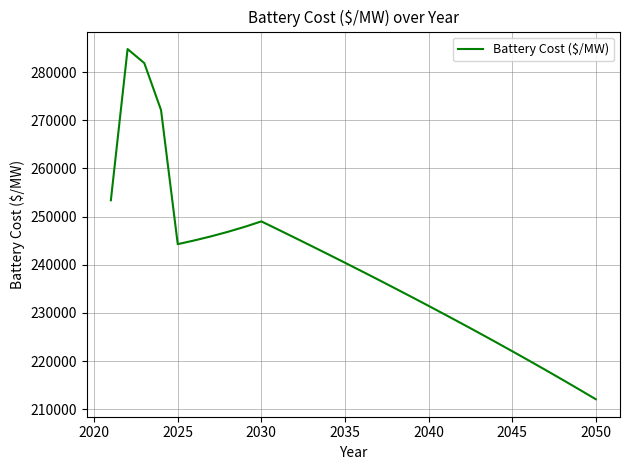

What is the smallest value displayed?

212063.7